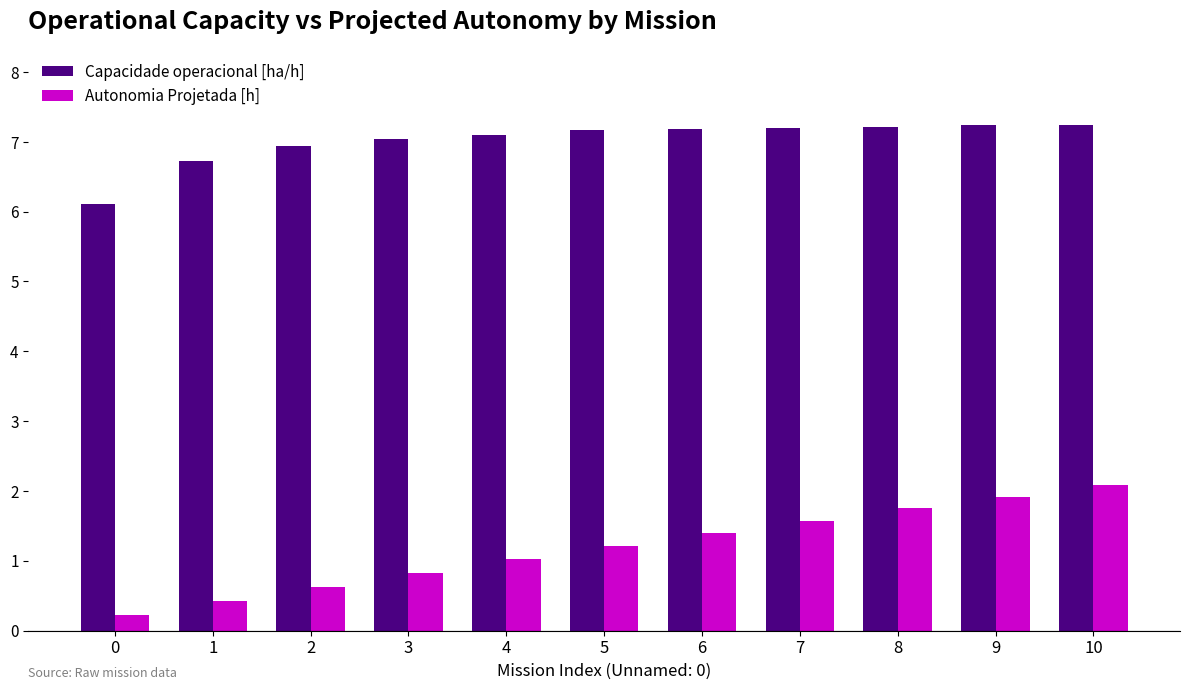

Rank the categories by Autonomia Projetada [h] value from highest to lowest.

10, 9, 8, 7, 6, 5, 4, 3, 2, 1, 0